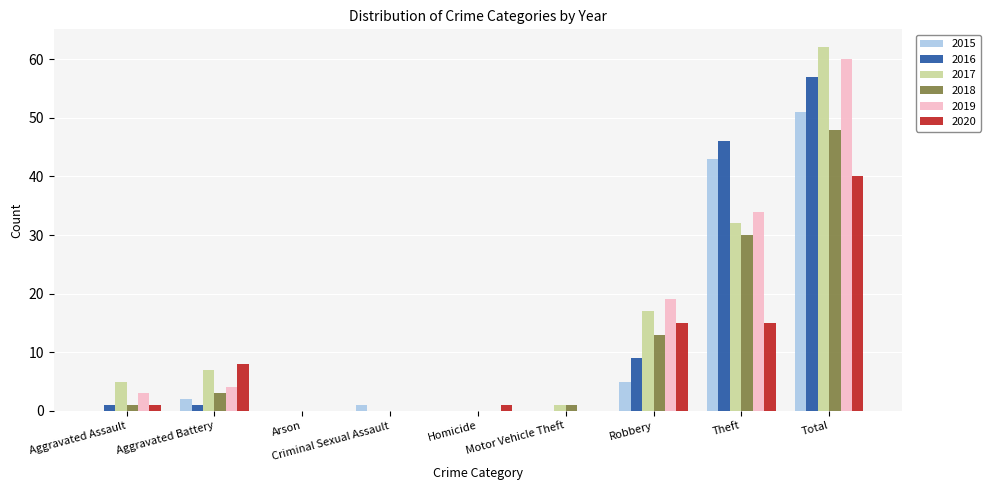

What is the difference between the 2017 values at Arson and Total?

62